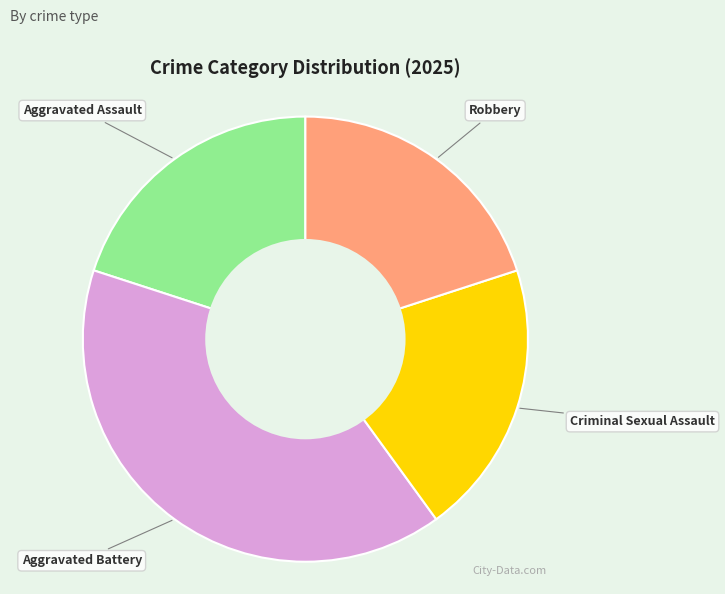

Is there a majority slice in this chart?

No